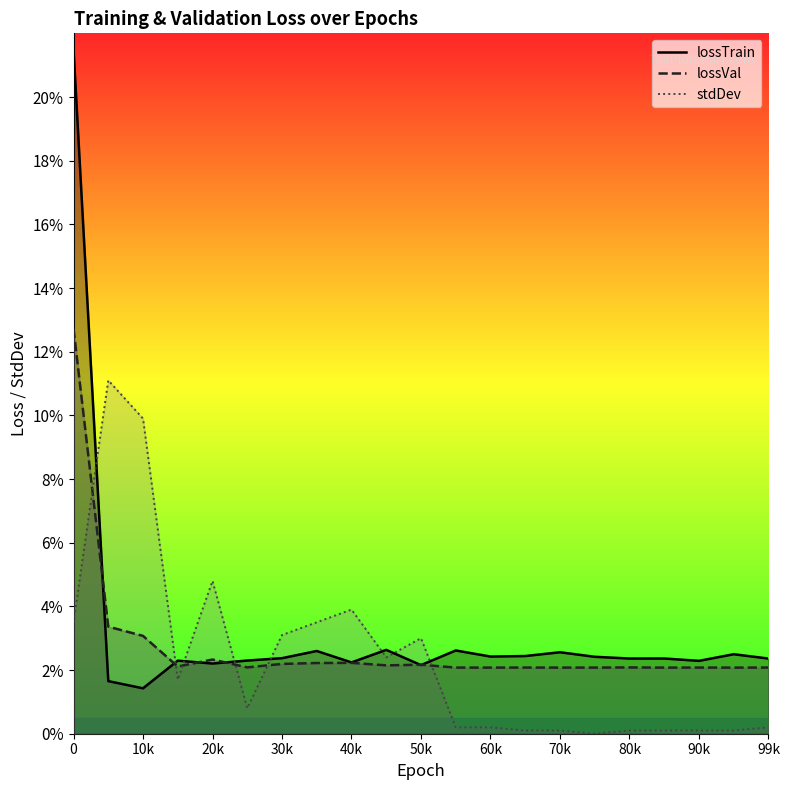

What are all the series names shown in the legend?

lossTrain, lossVal, stdDev